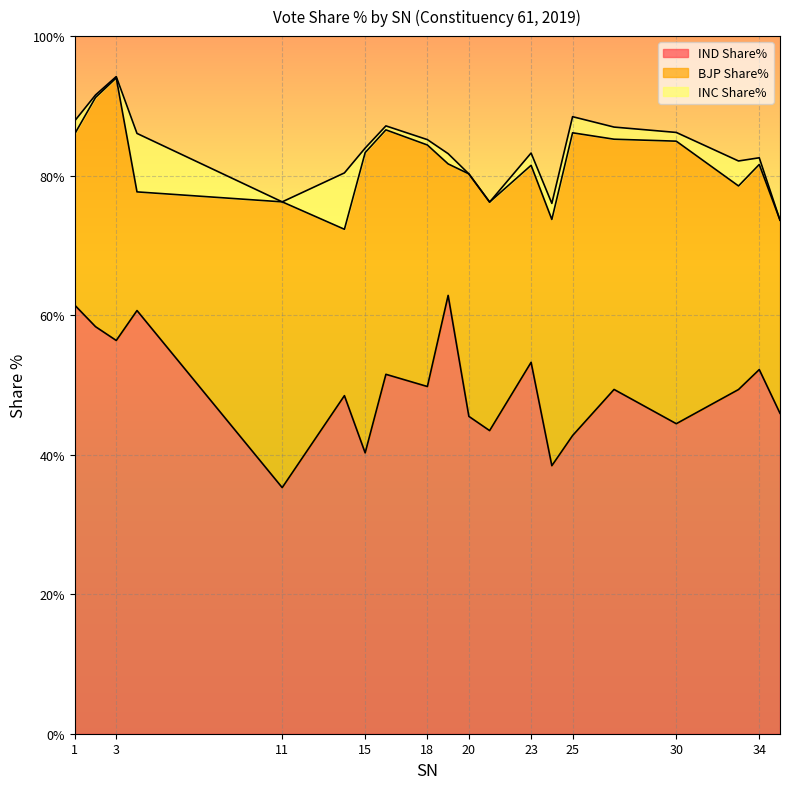

Rank the series by their average value, from highest to lowest.

IND Share%, BJP Share%, INC Share%